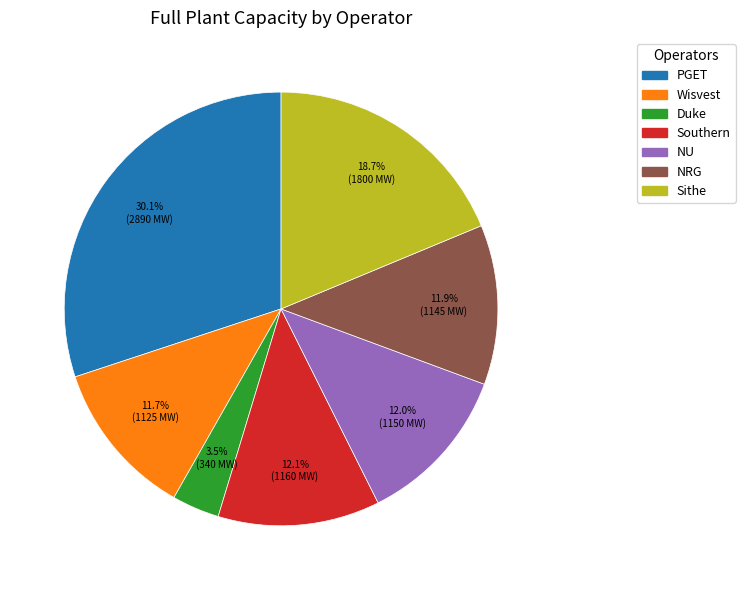

What percentage do Duke and Southern together represent?

15.6%